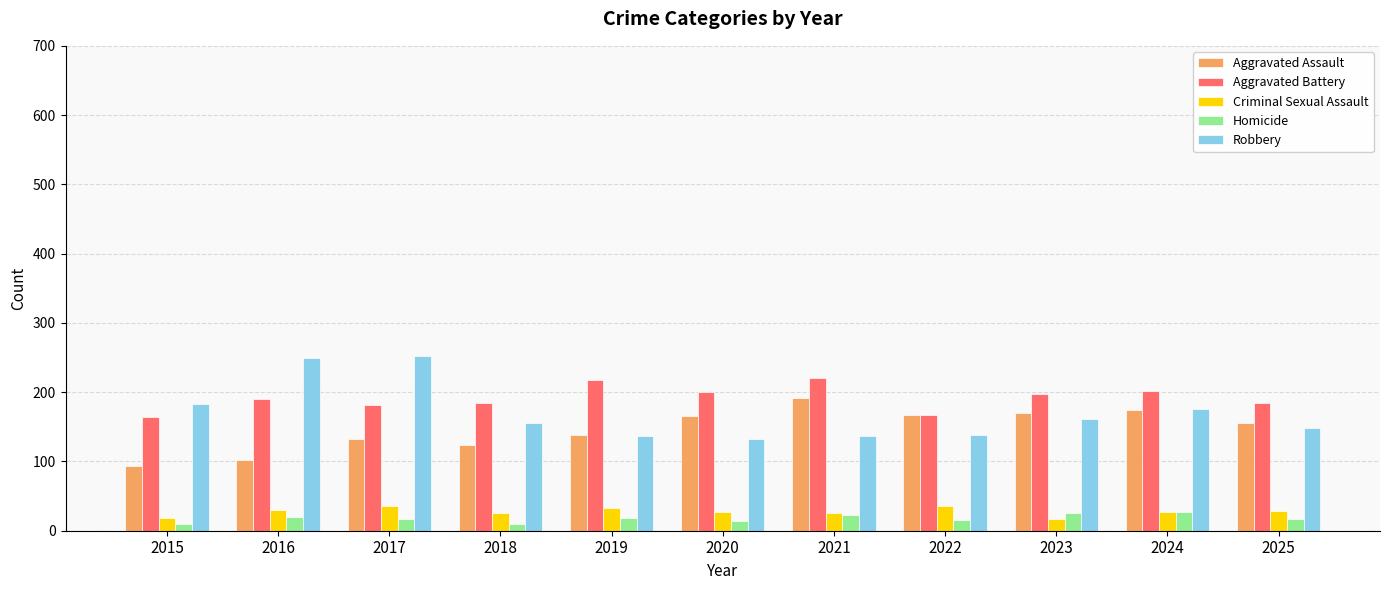

Does the chart contain any negative values?

No